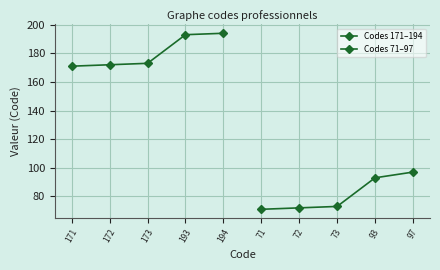

Is it true that Codes 71–97 equals 42 at 72?

False